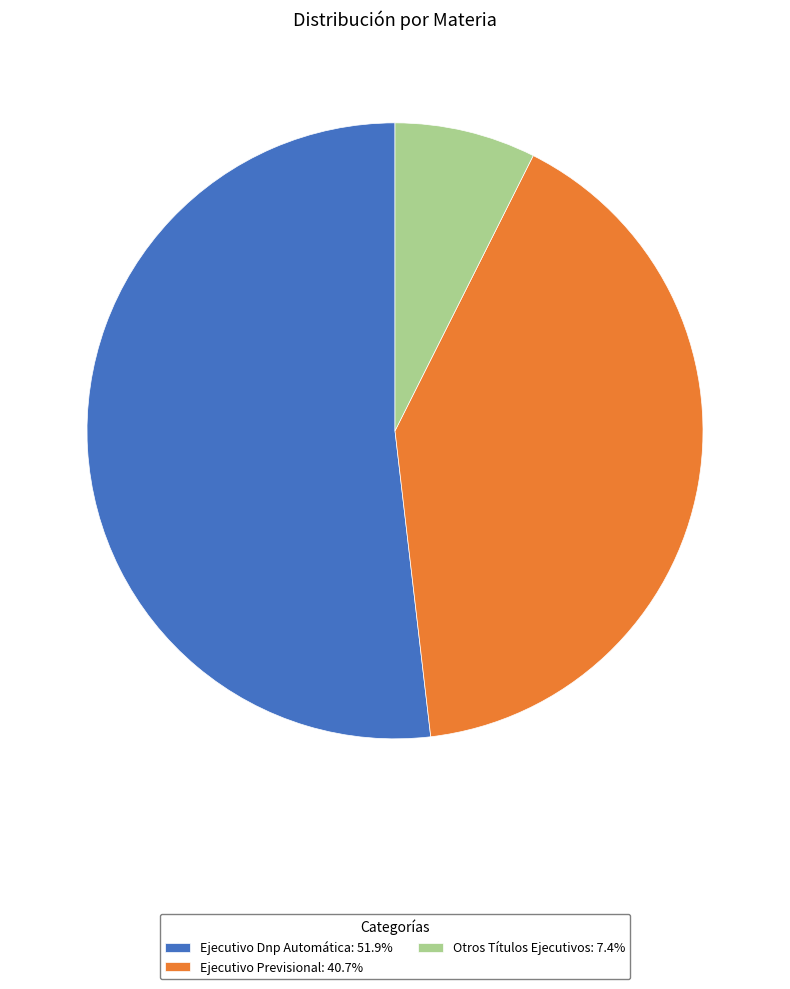

True or false: Ejecutivo Dnp Automática accounts for 63% of the total.

False